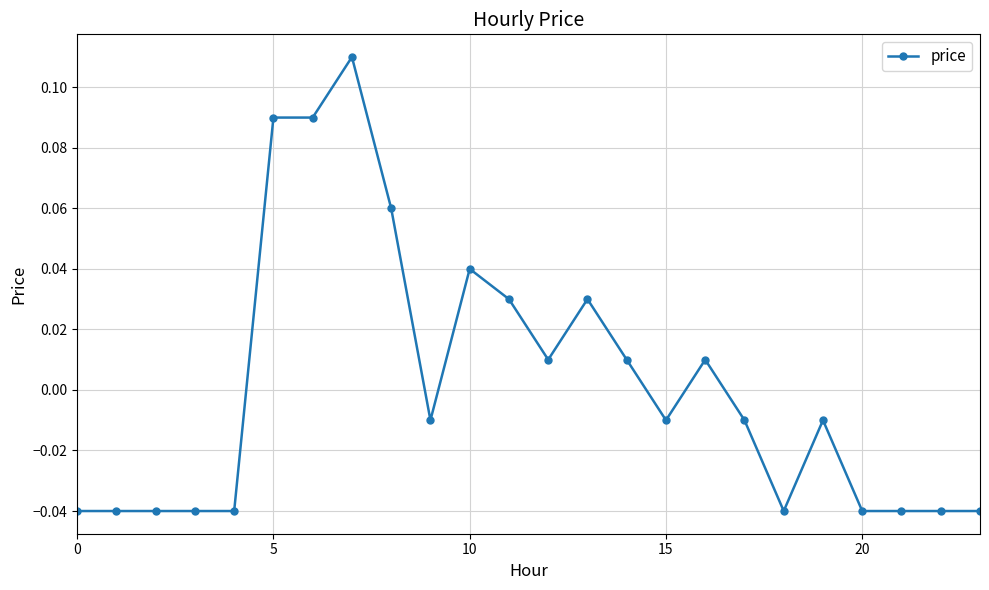

How many lines are shown in the chart?

1